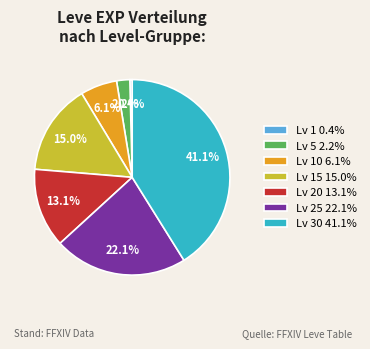

Which has a higher value, Lv 1 0.4% or Lv 30 41.1%?

Lv 30 41.1%